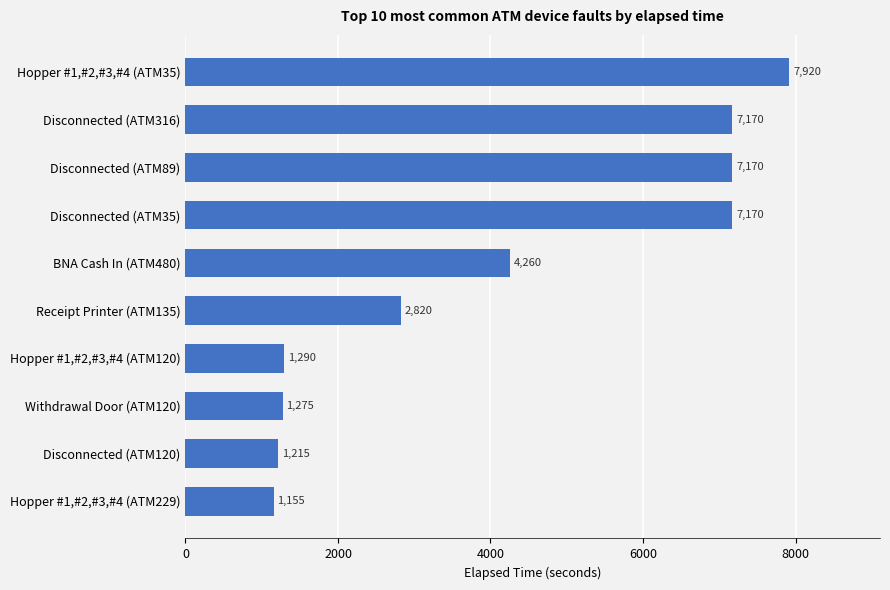

At which label is the value closest to 4537?

BNA Cash In (ATM480)